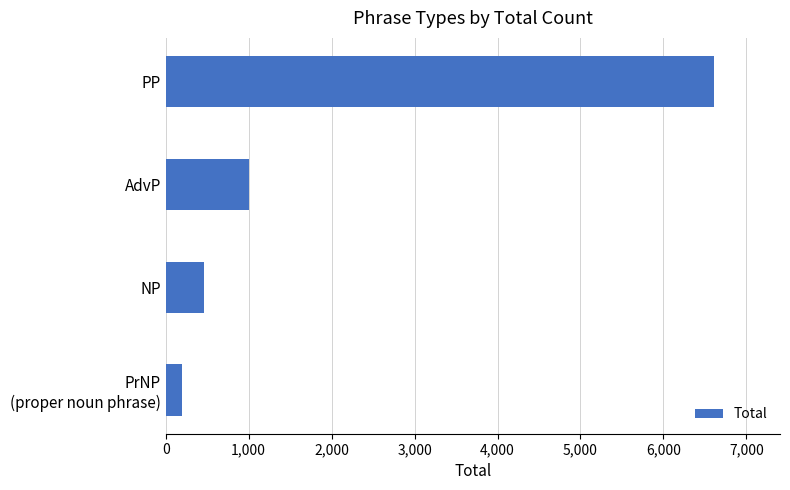

What is the value of the 2nd bar from the top?

1002